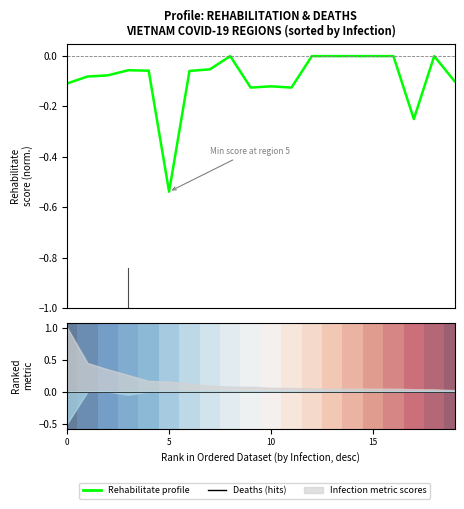

Is it true that the value at 4 is -0.1?

False